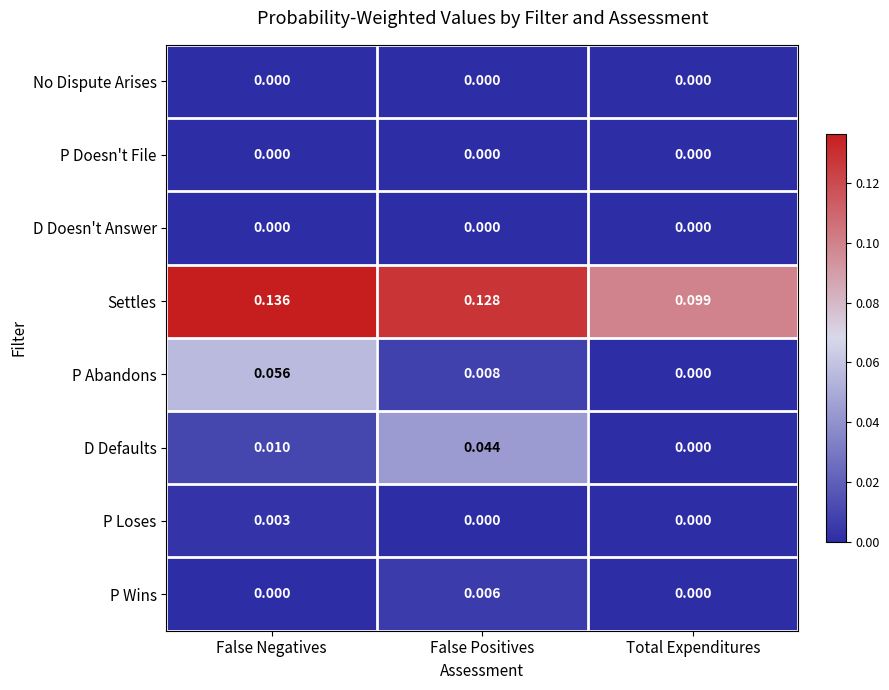

At which label is D Defaults closest to 0?

Total Expenditures